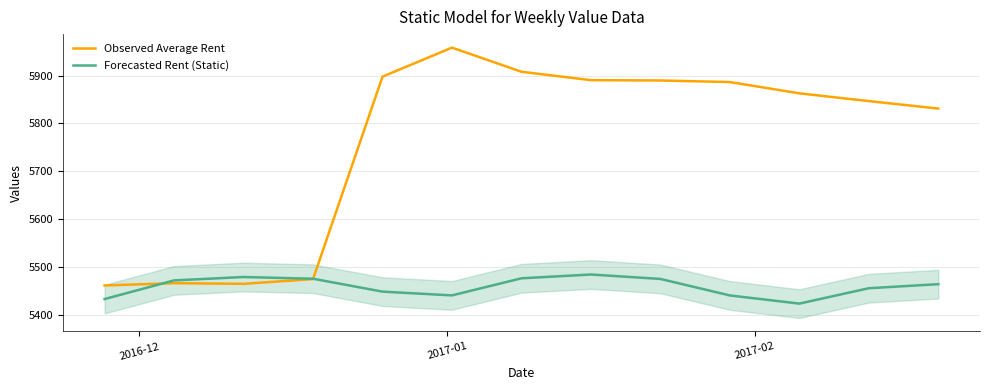

What is the minimum value for Observed Average Rent?

5461.1